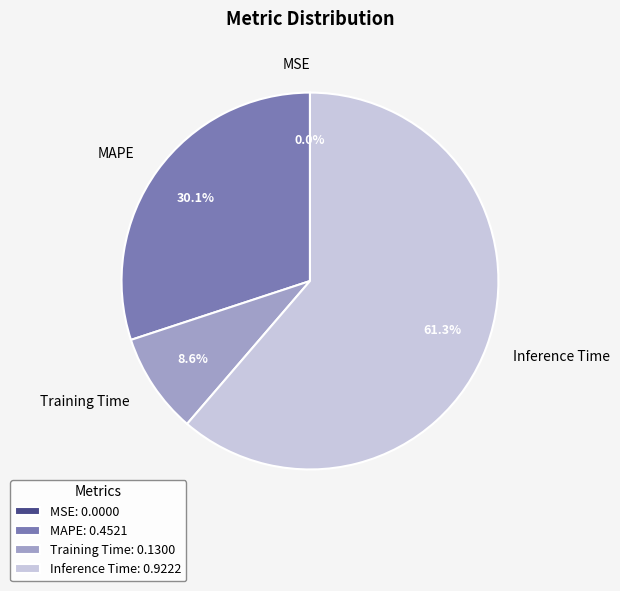

What percentage is the MAPE slice, to the nearest percent?

30%